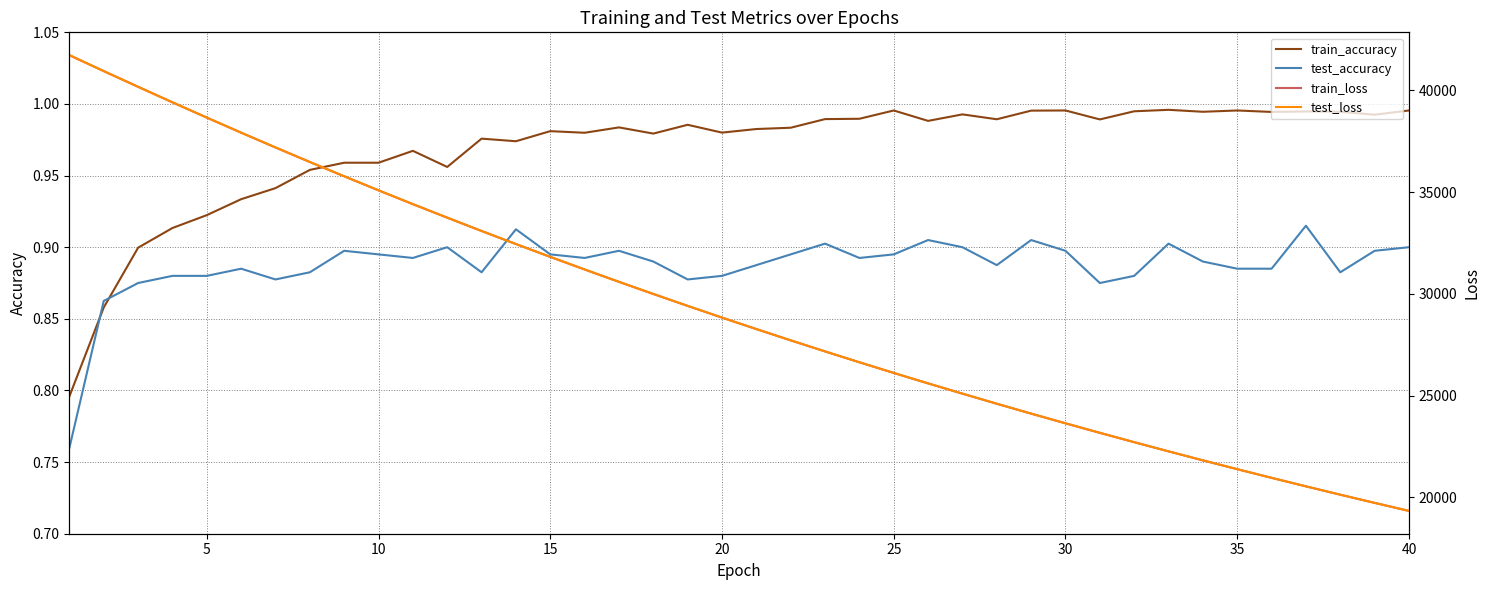

Which series ends up on top after the final intersection of train_accuracy and test_accuracy?

train_accuracy